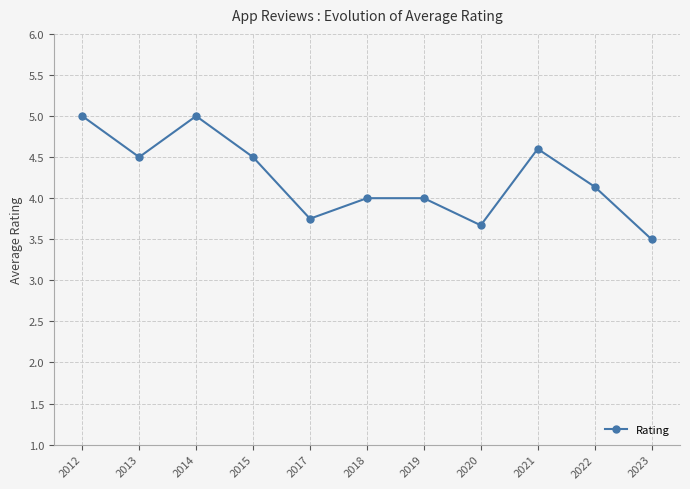

What is the value of the 11th point from the left?

3.5